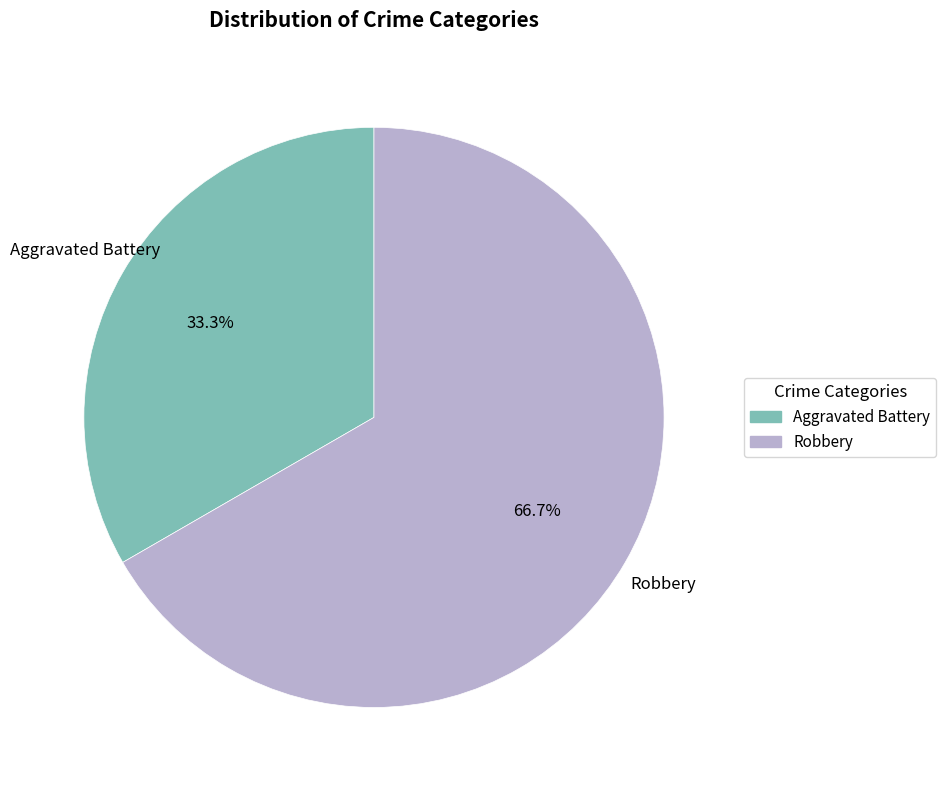

True or false: Aggravated Battery accounts for 33% of the total.

True